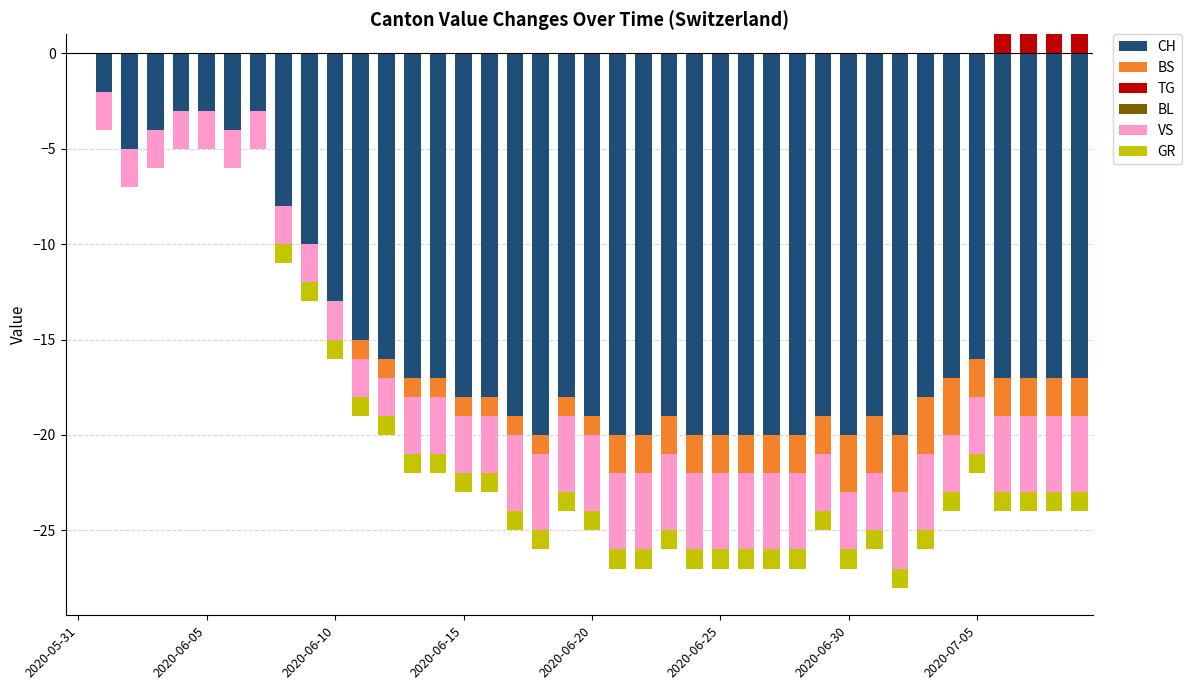

The value of TG at 2020-06-30 is 1. True or false?

False